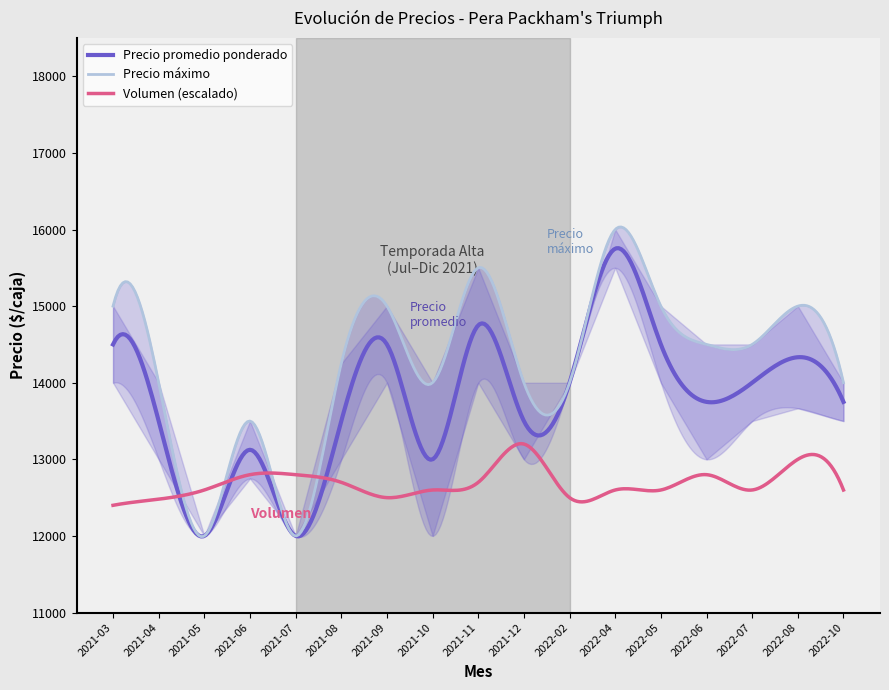

What is the minimum value for Precio promedio ponderado?

11993.6